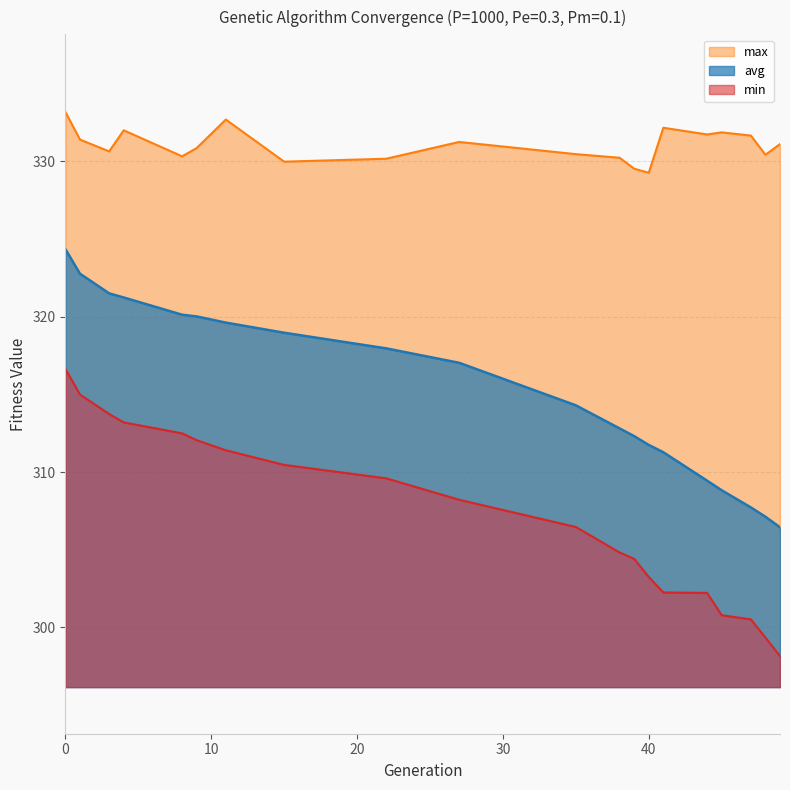

What is the minimum value for min?

298.2